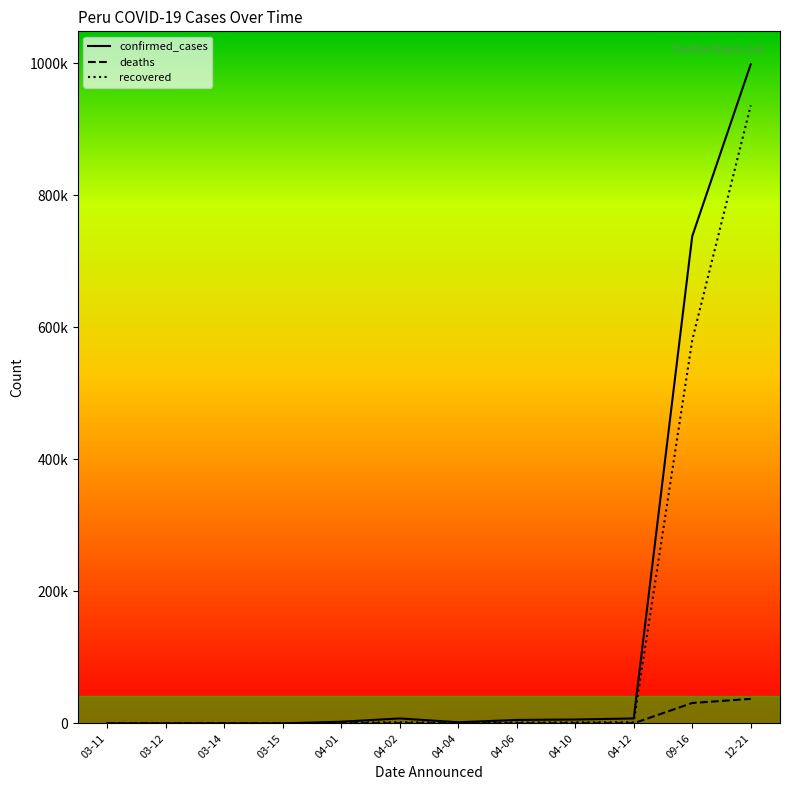

Does the chart have visible grid lines?

No